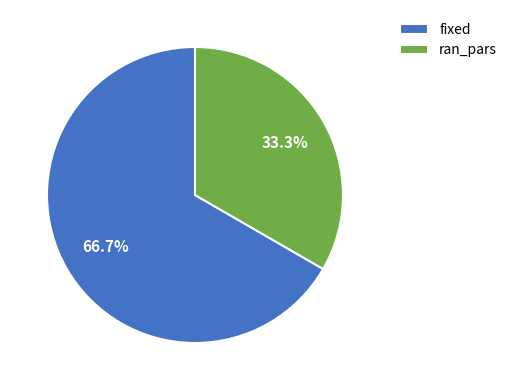

The ran_pars slice represents 33% of the pie. True or false?

True